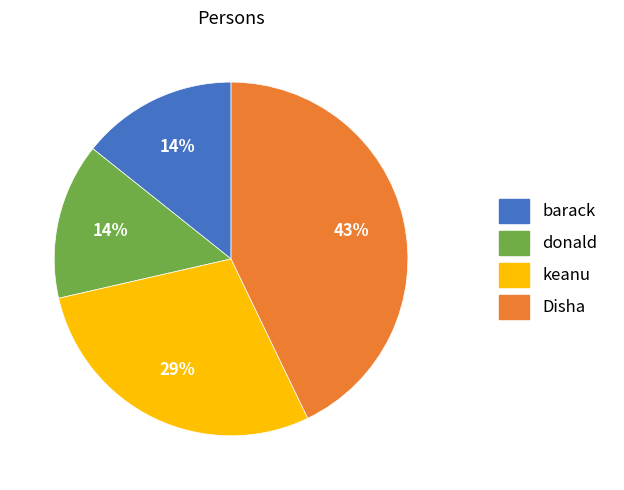

To the nearest percent, what is the combined percentage of keanu and donald?

43%